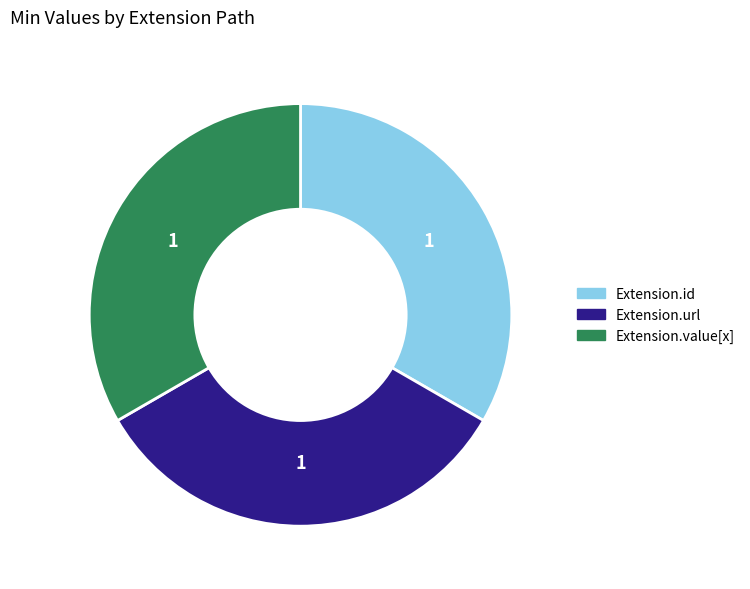

Does any single category account for the majority?

No